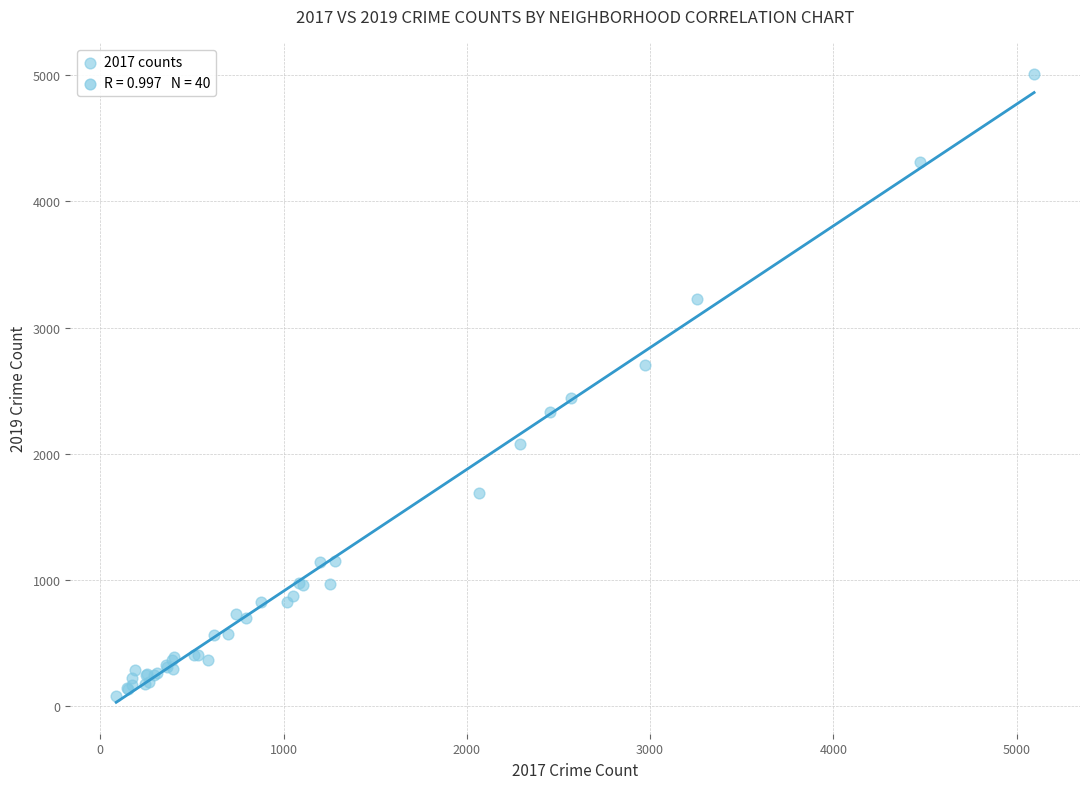

What Y value in the scatter plot is closest to 2542?

2440